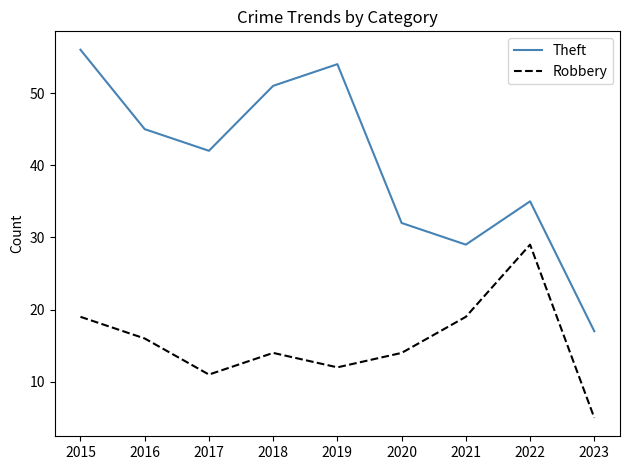

True or false: Robbery has a value of 14 at 2020.

True